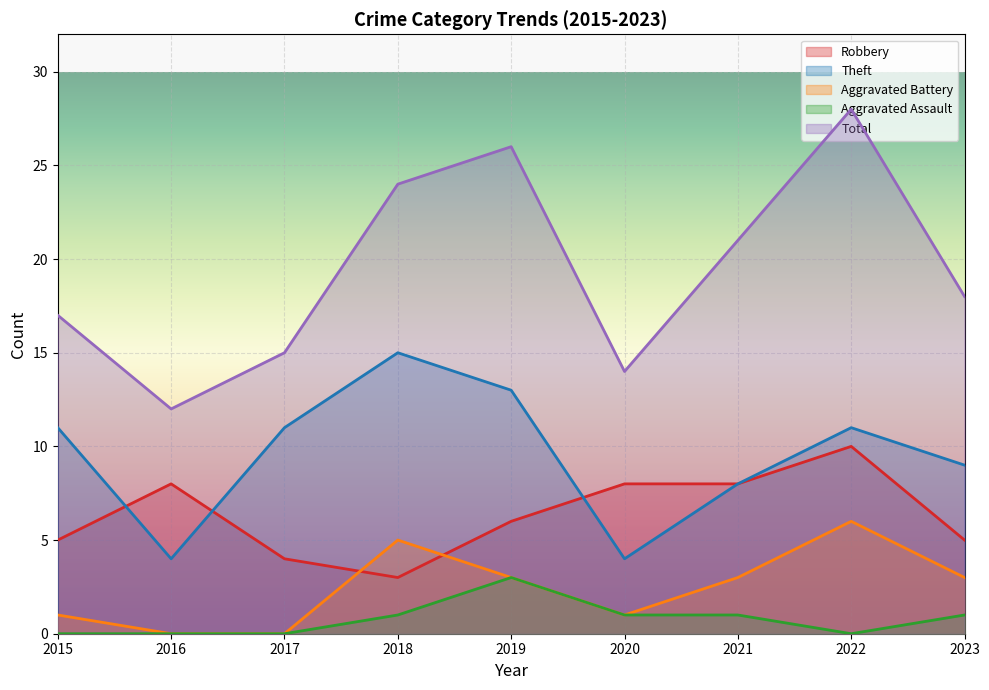

At which category does Aggravated Battery reach its first local peak?

2018